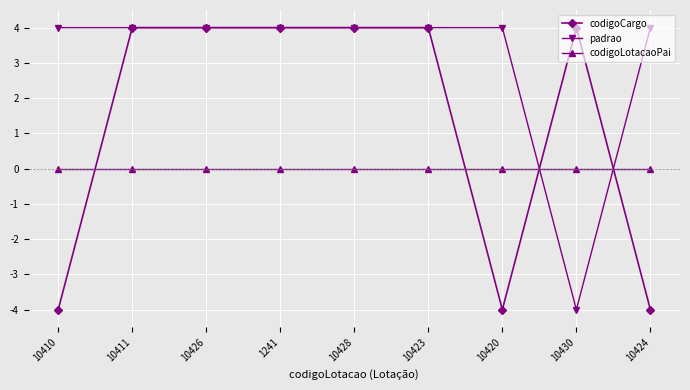

Which series changed the most between 1241 and 10430?

padrao